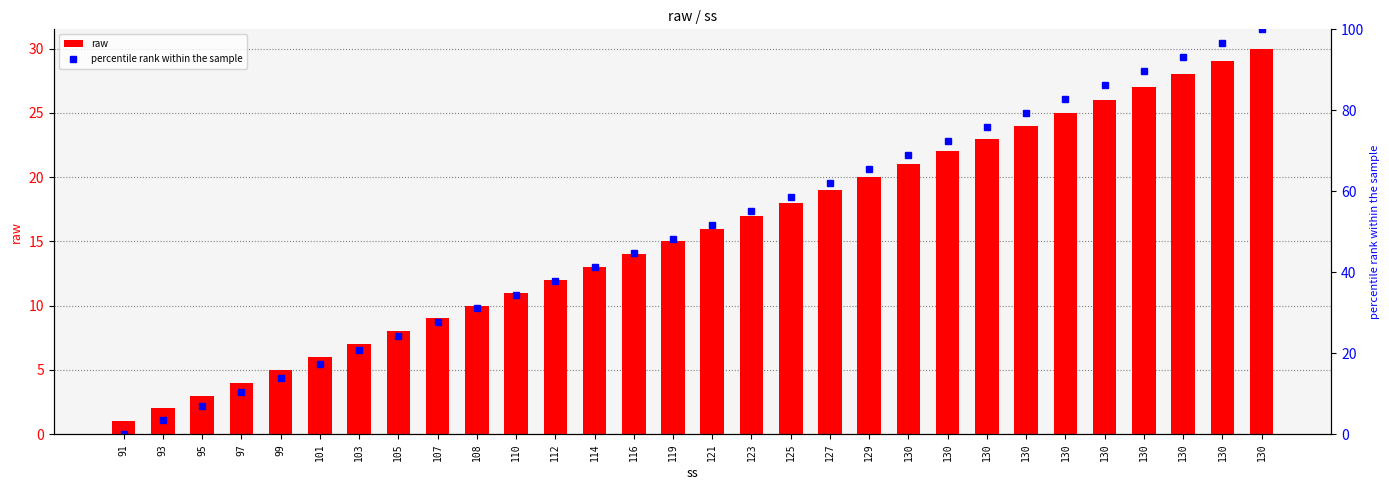

Where does the raw series first go above 16?

123